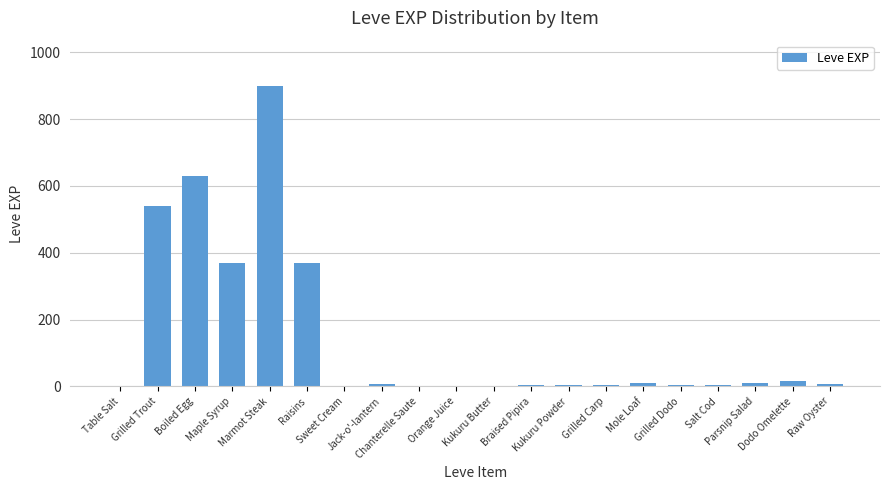

What value does the data have at Grilled Trout?

540